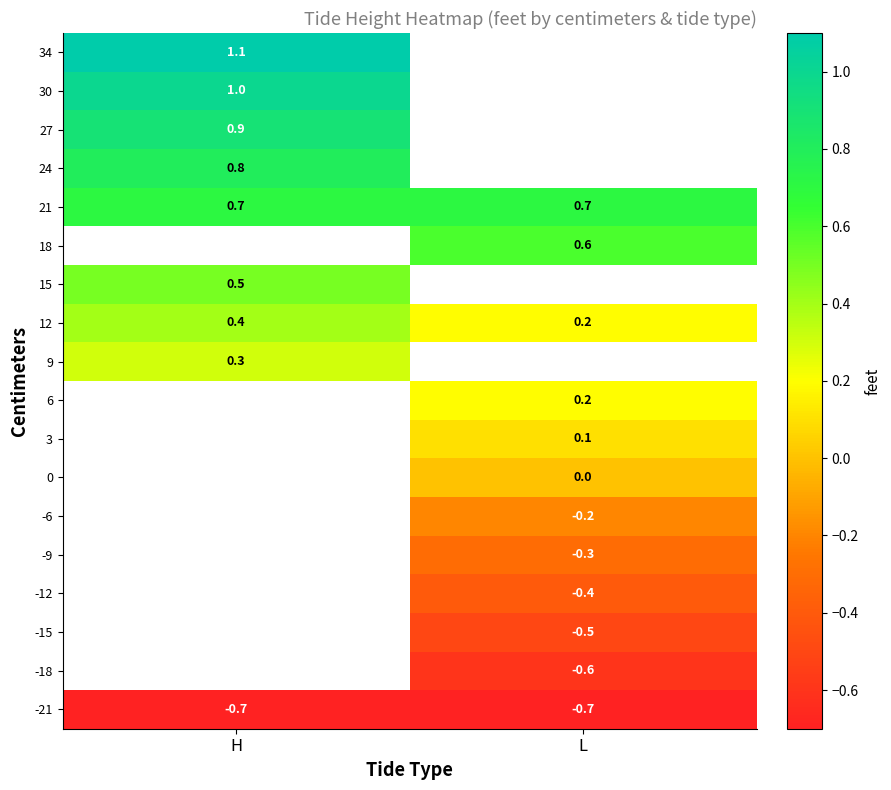

At how many categories does at least one series exceed 0?

2